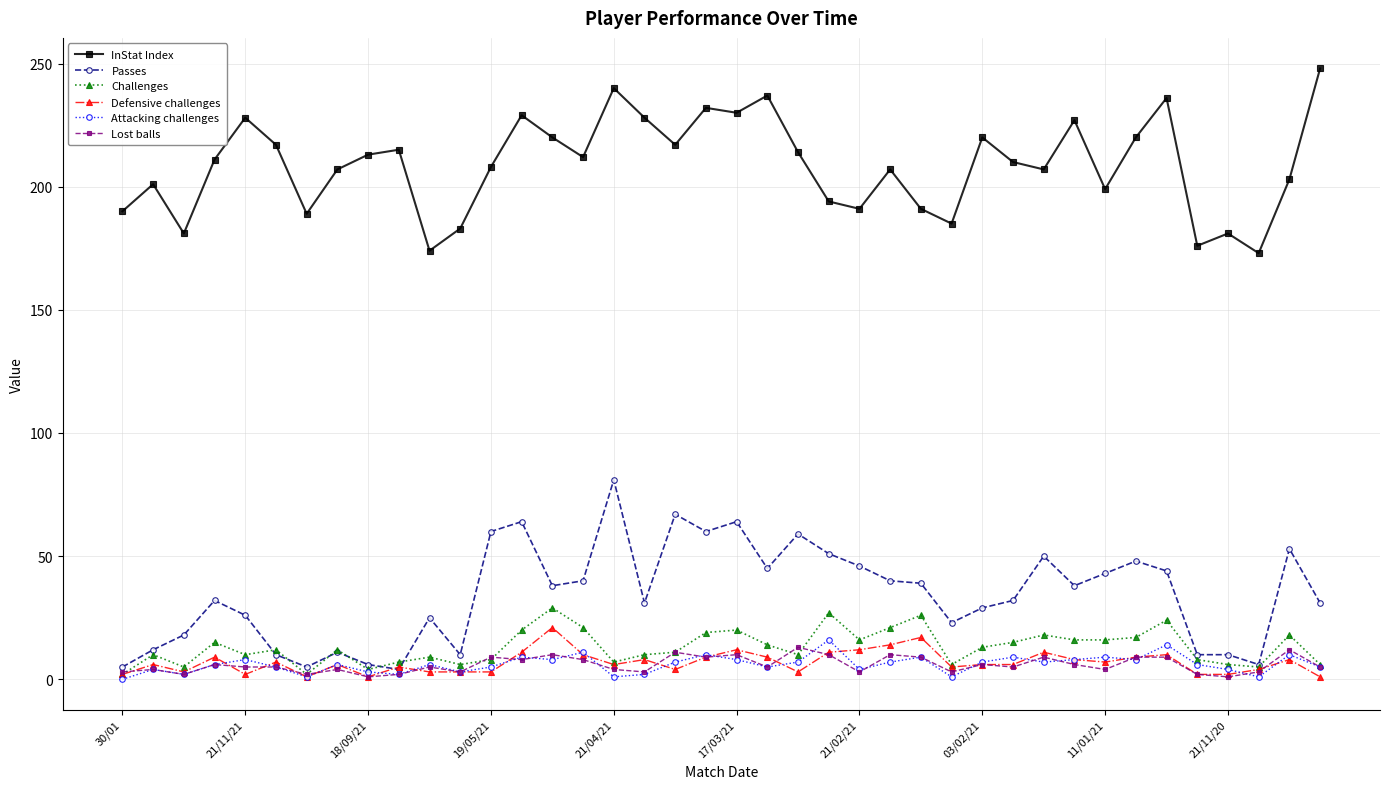

True or false: Attacking challenges has more than 0 points higher than both neighbors.

True